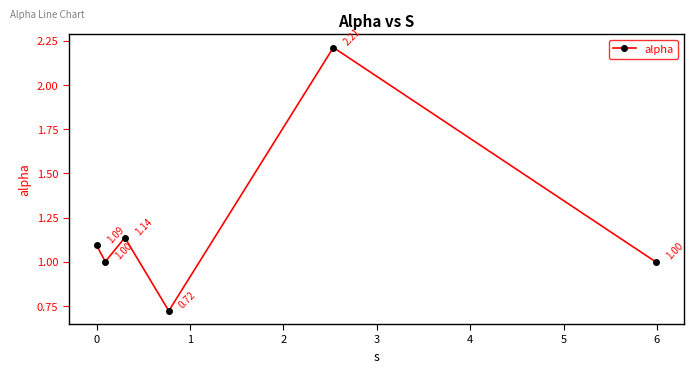

Does the chart display data point markers on the line(s)?

Yes